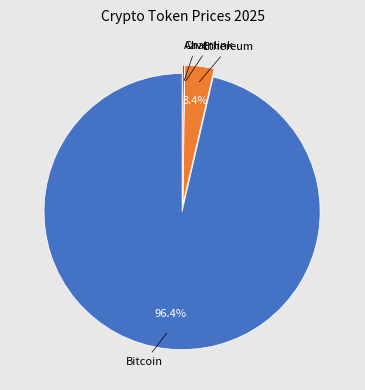

Does any single category account for the majority?

Yes